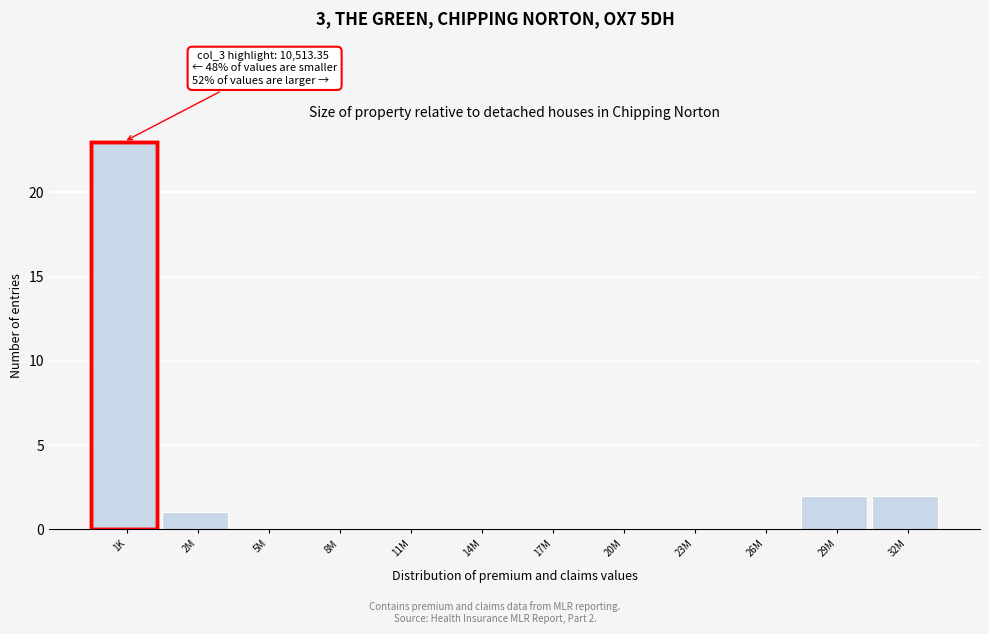

Reading left to right, list all the values displayed in this chart.

1K=23	2M=1	5M=0	8M=0	11M=0	14M=0	17M=0	20M=0	23M=0	26M=0	29M=2	32M=2